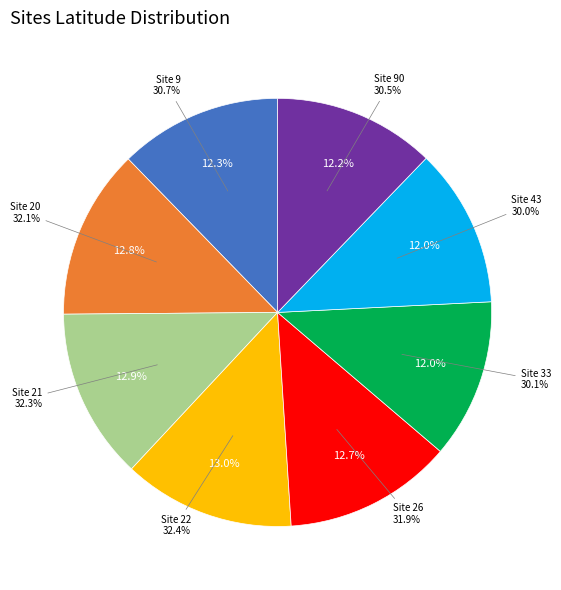

Is 20 the majority of the pie?

No